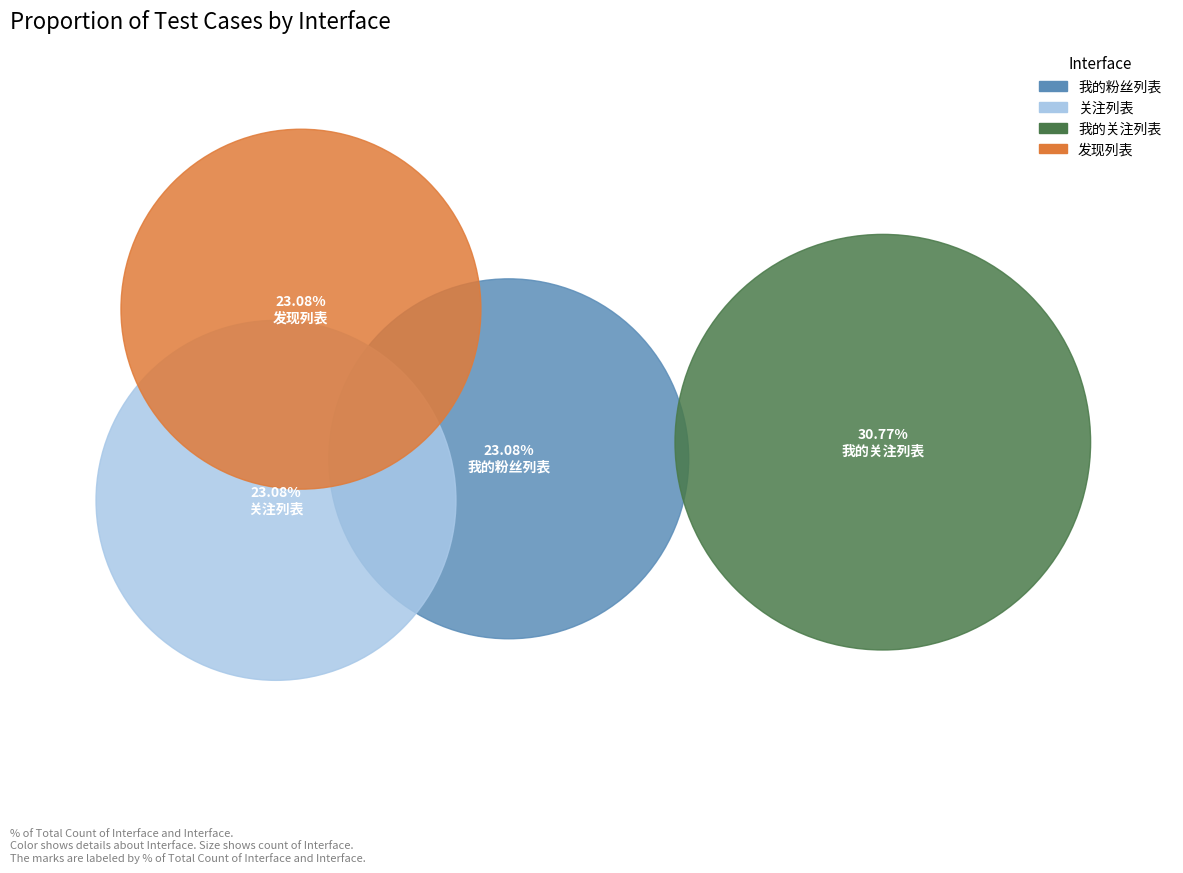

To the nearest percent, what percentage of the pie is 发现列表?

23%